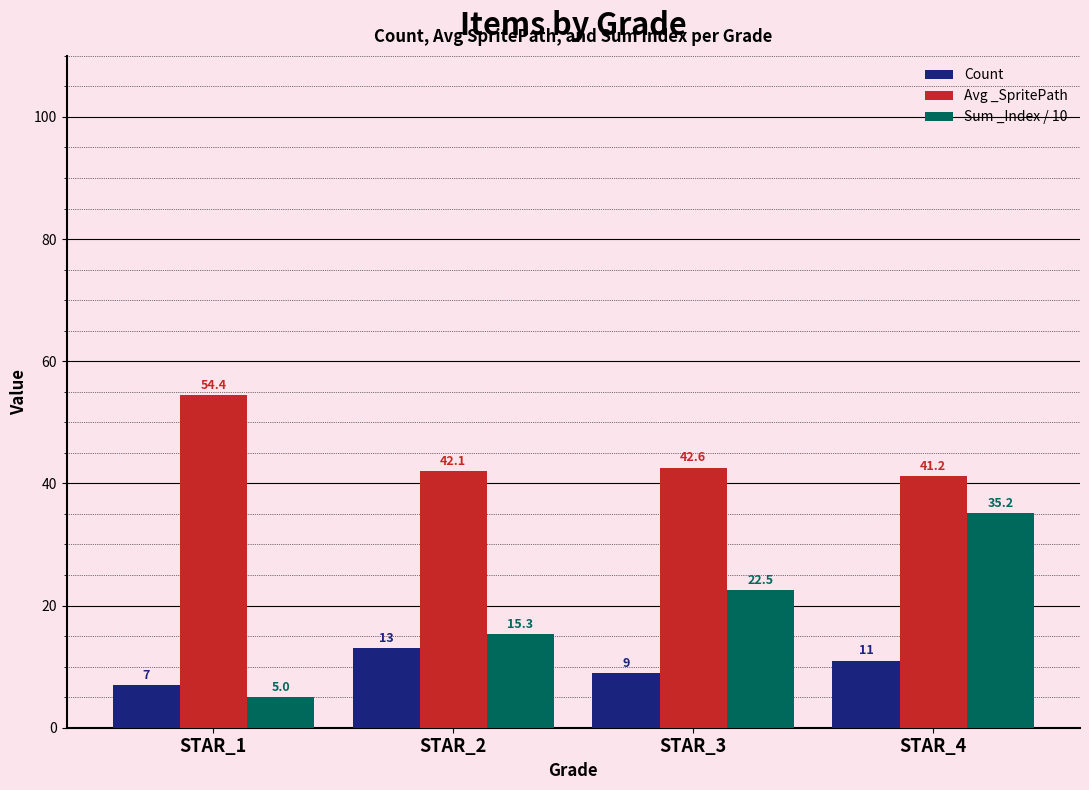

What is the difference between the maximum and minimum values in the Avg _SpritePath series?

13.2